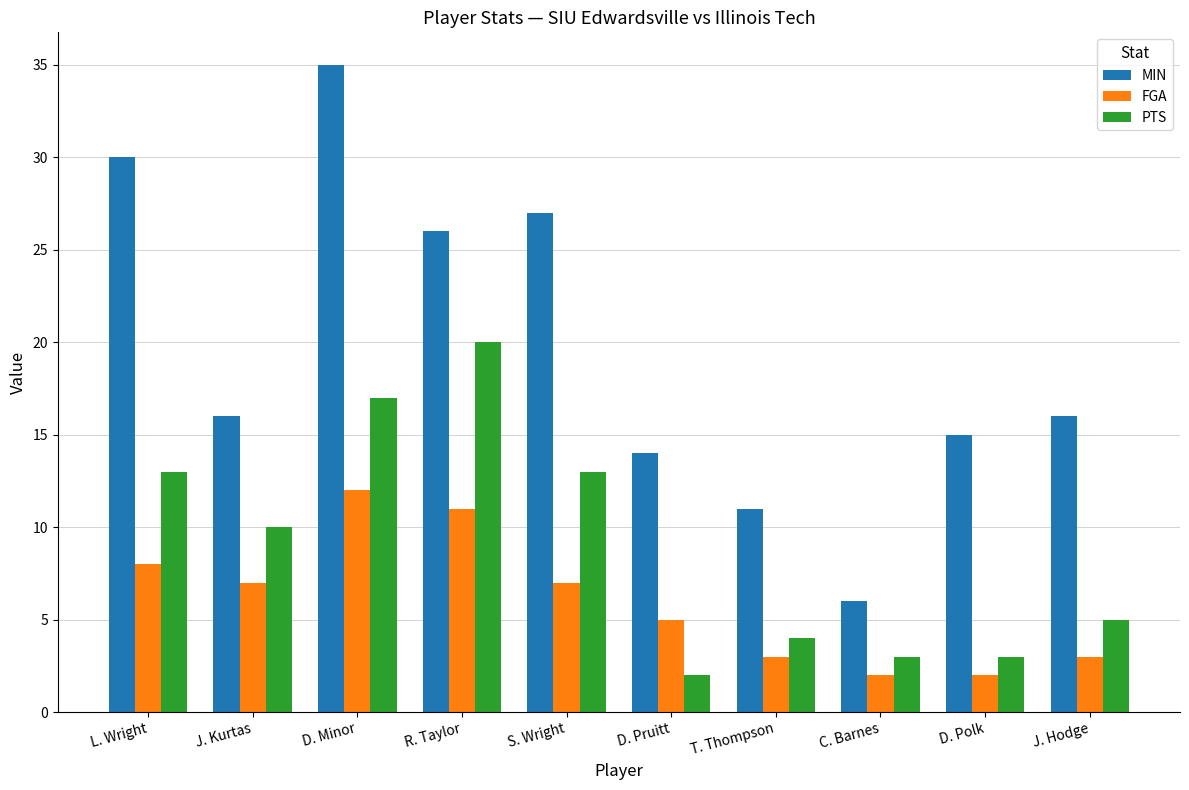

How many distinct data groups are displayed?

3